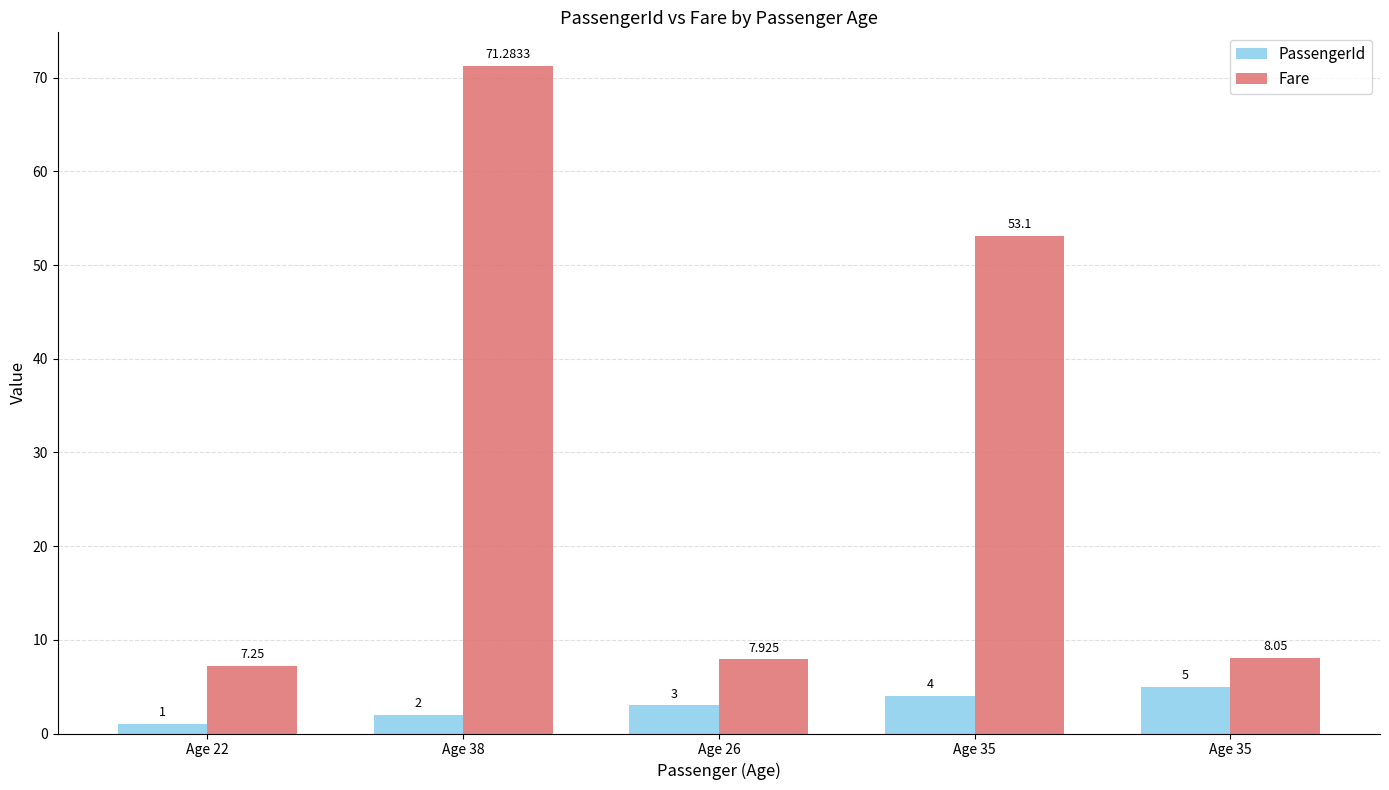

What are all the series names shown in the legend?

PassengerId, Fare